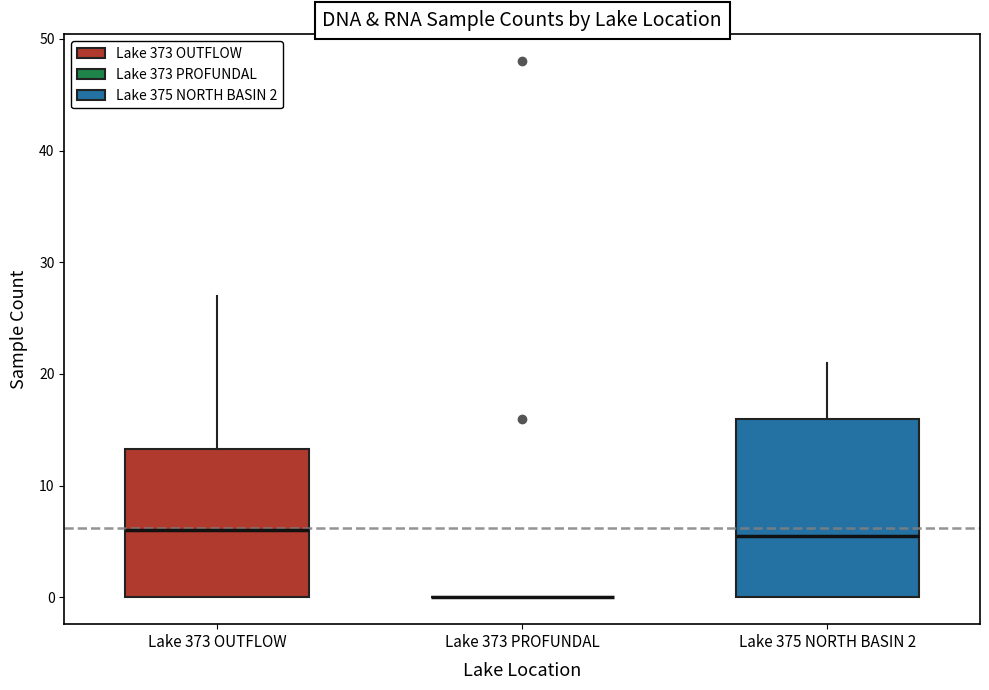

Comparing the boxes themselves (not the whiskers), which one is the tallest?

Lake 375 NORTH BASIN 2